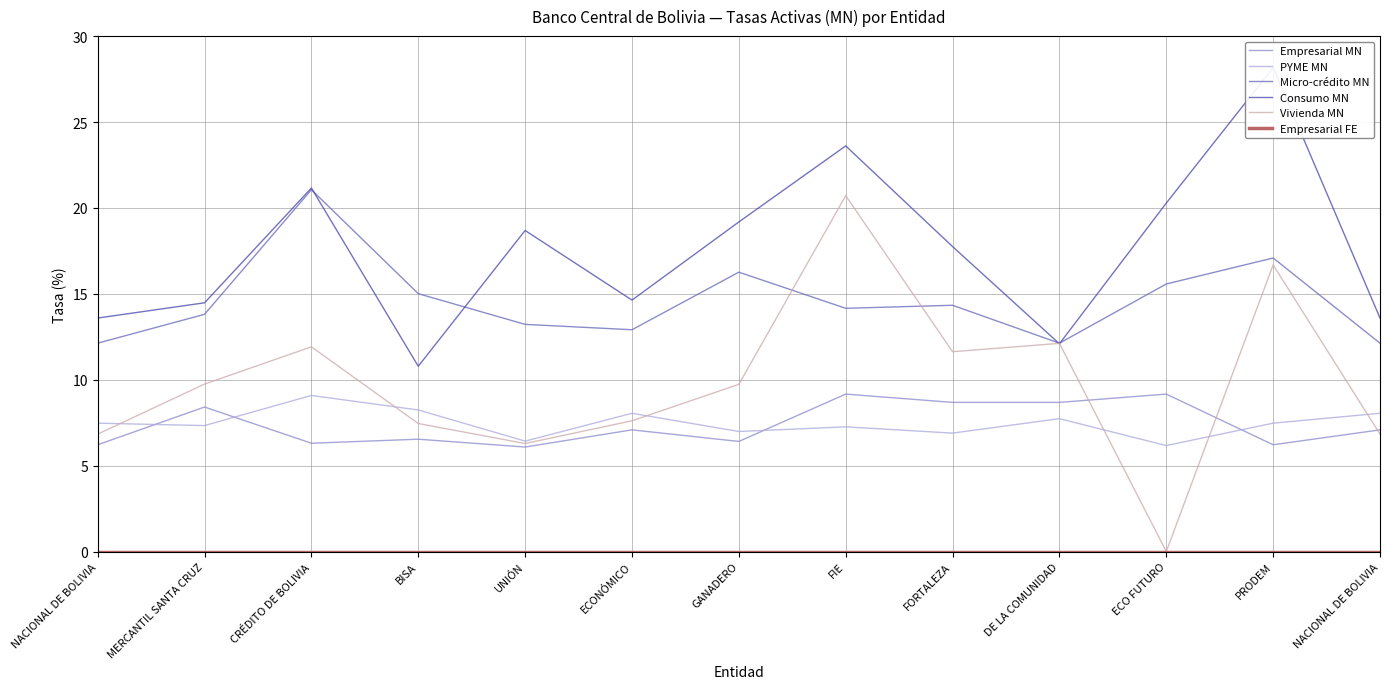

What is the value of the PYME MN point at the 3rd from the left?

9.1